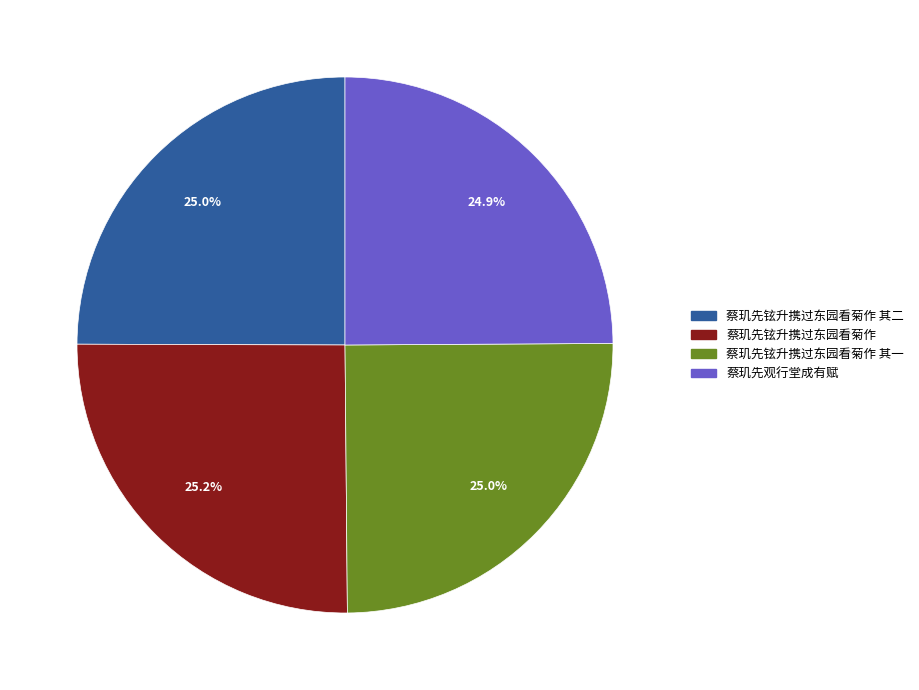

Does any single category account for the majority?

No